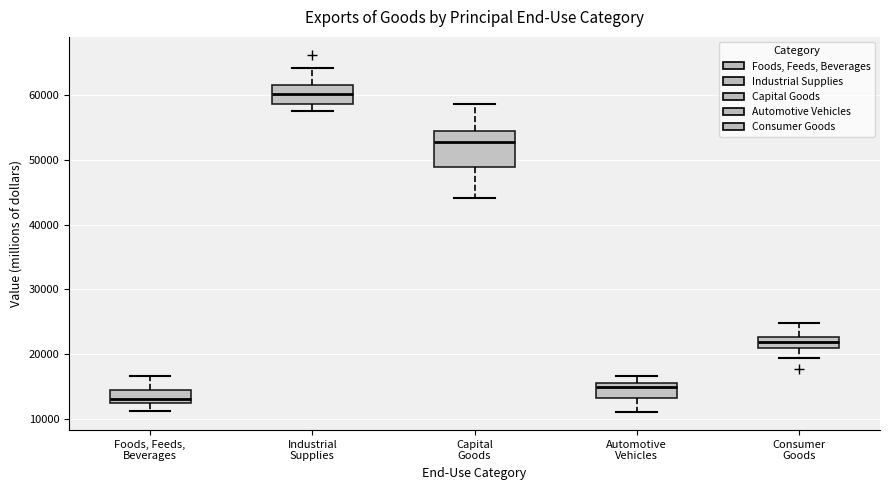

Reading left to right, read every box against the y-axis: the position of its median line, the range the box covers, and the ends of its whiskers. The values are not printed on the chart, so give them approximately, as read against the axis.

Foods, Feeds, Beverages: median 13000, box 12000 to 14000, whiskers 11000 to 17000
Industrial Supplies: median 60000, box 59000 to 62000, whiskers 58000 to 64000
Capital Goods: median 53000, box 49000 to 54000, whiskers 44000 to 59000
Automotive Vehicles: median 15000, box 13000 to 16000, whiskers 11000 to 17000
Consumer Goods: median 22000, box 21000 to 23000, whiskers 19000 to 25000